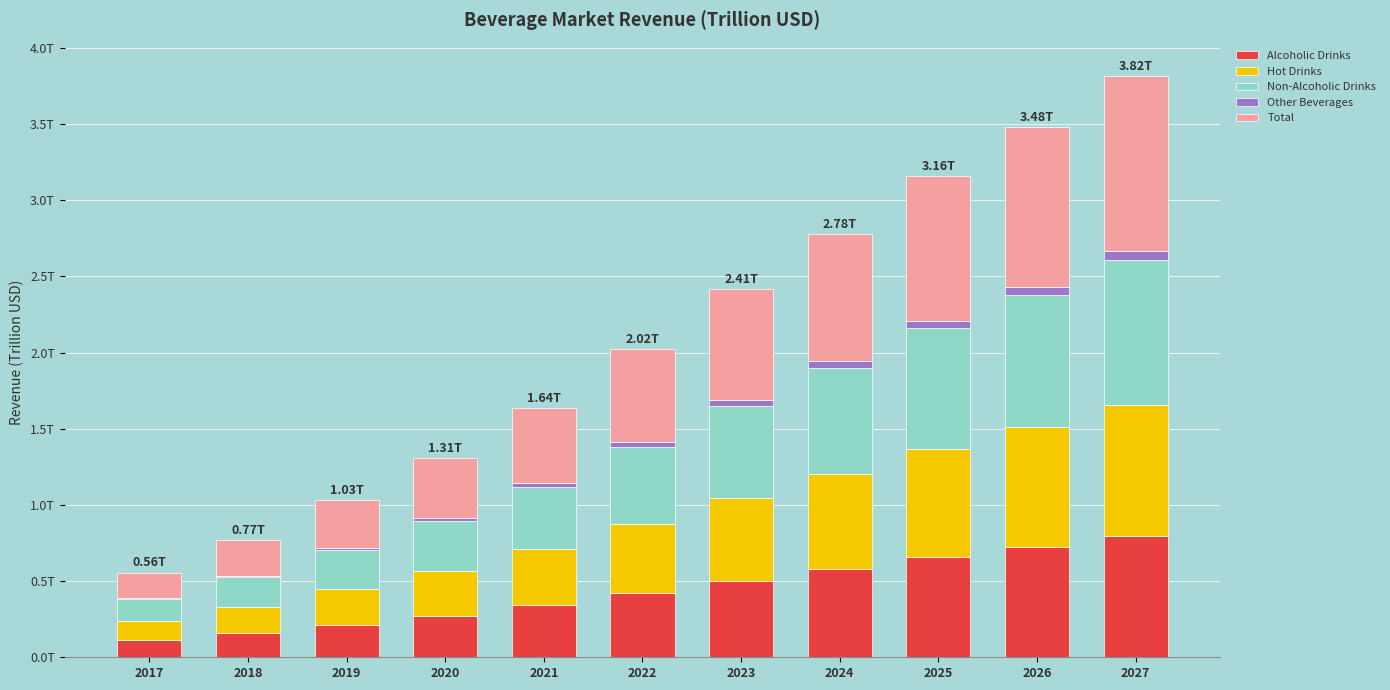

What are all the series names shown in the legend?

Alcoholic Drinks, Hot Drinks, Non-Alcoholic Drinks, Other Beverages, Total